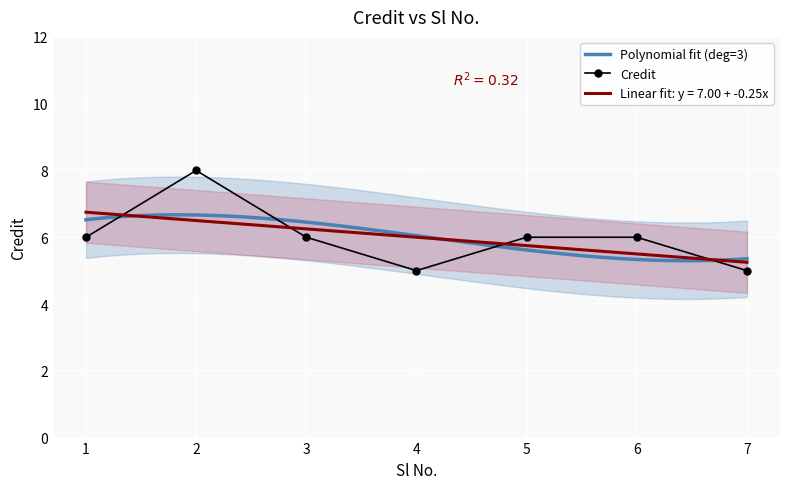

The value at 4 is 5. True or false?

True